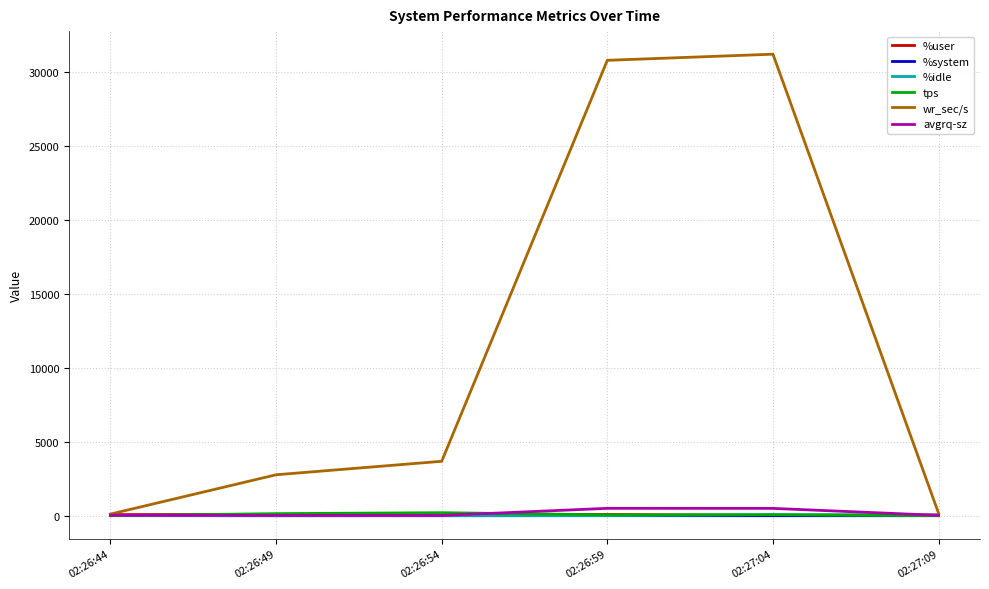

Which series has the widest spread of values?

wr_sec/s